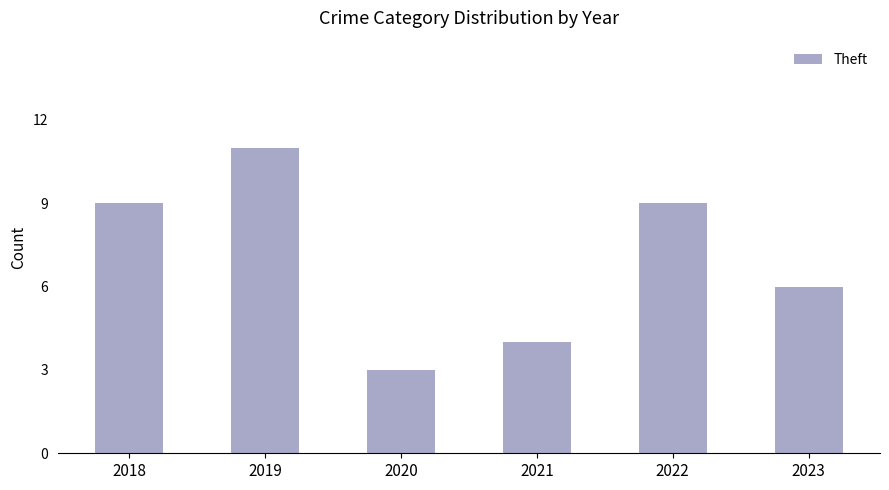

Reading left to right, extract all data points from this chart.

9	11	3	4	9	6